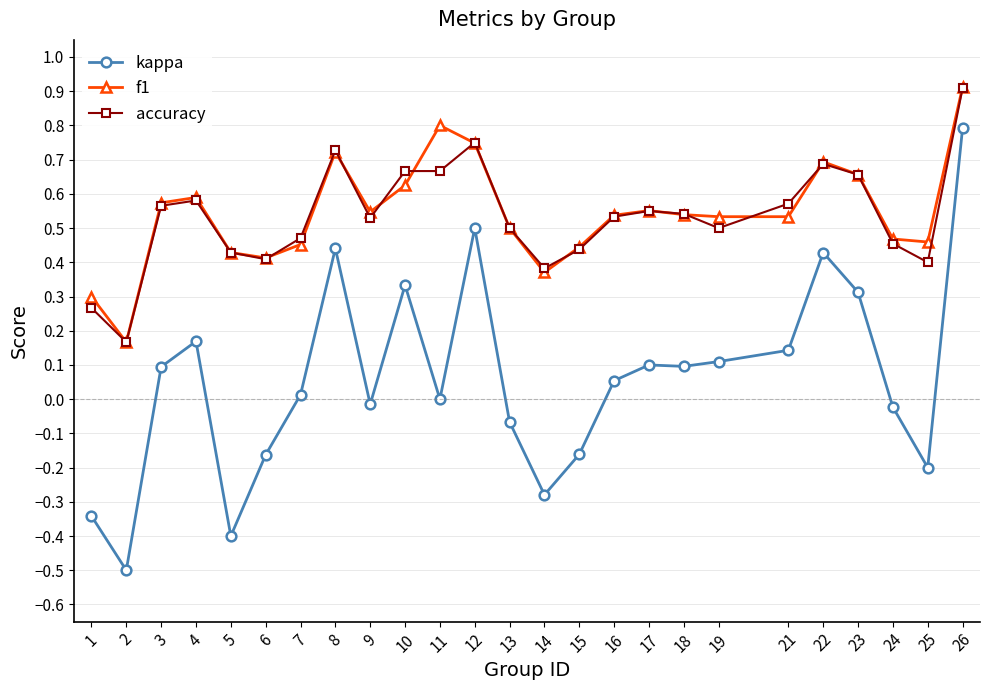

True or false: f1 and kappa cross at least once.

False